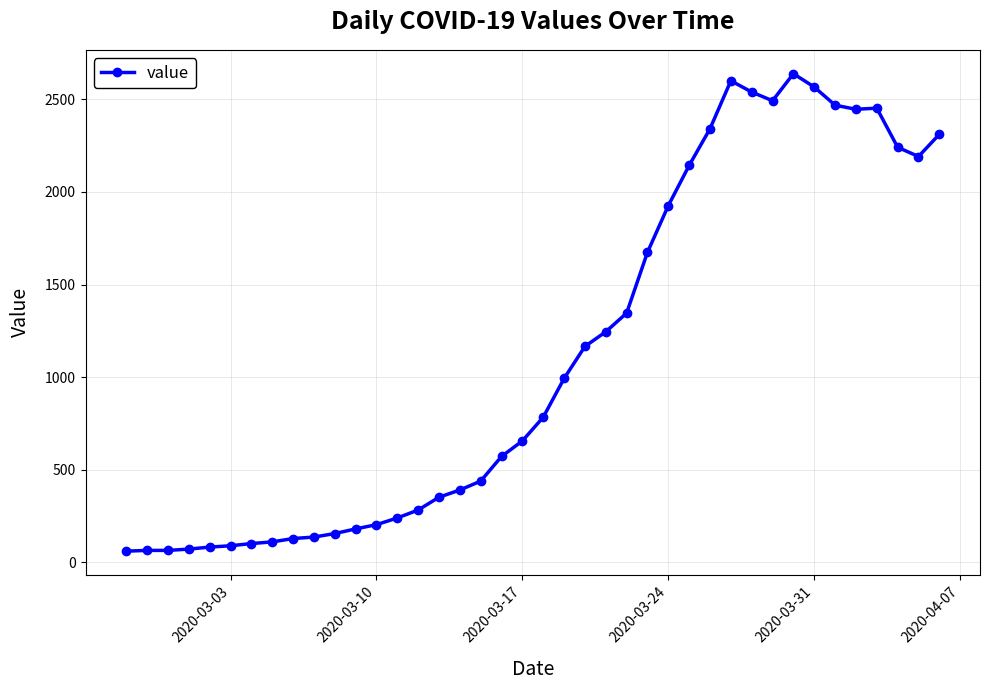

What is the maximum value shown in the chart?

2638